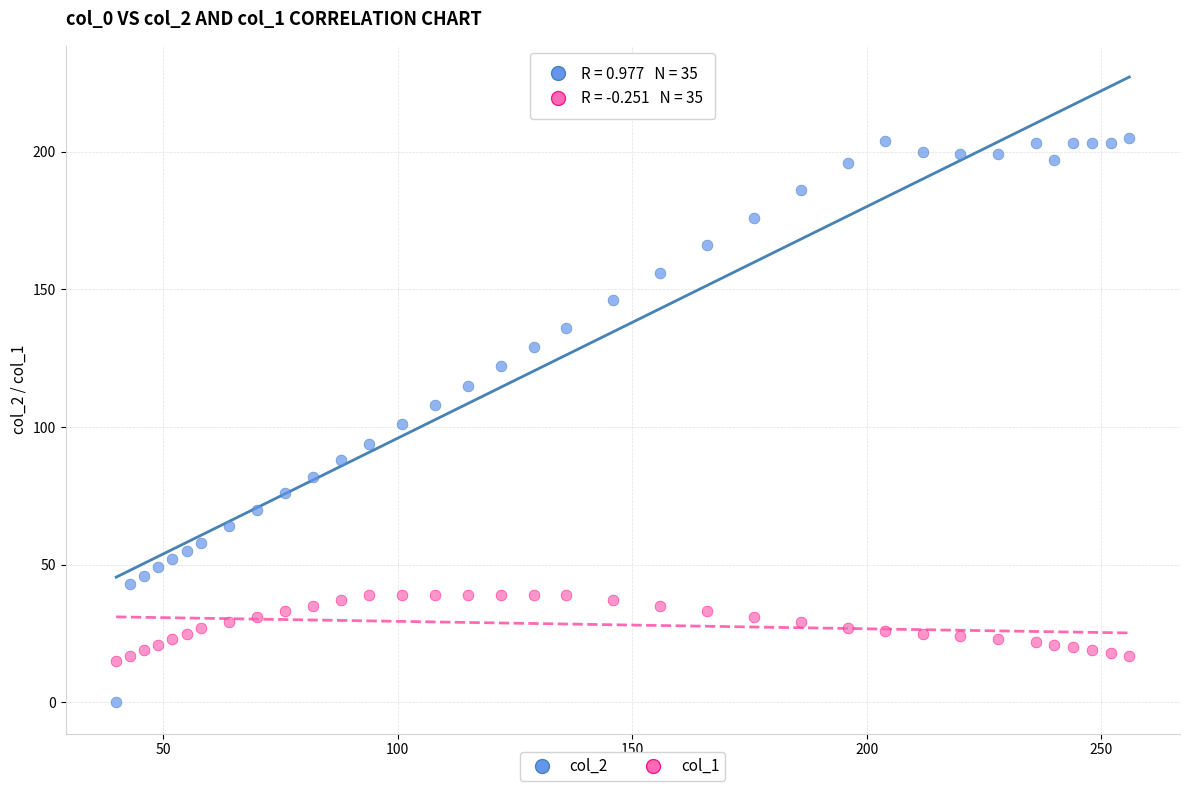

Across all data points, what is the range of X values (max minus min)?

216